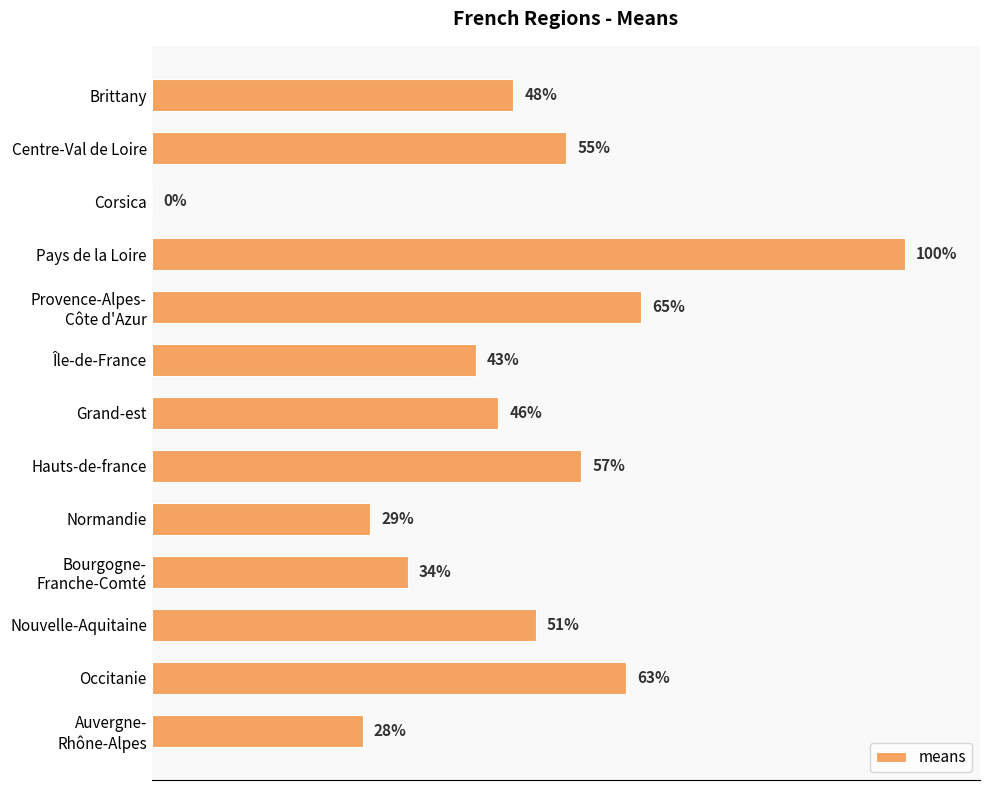

Where is the data nearest to the value 50?

Nouvelle-Aquitaine